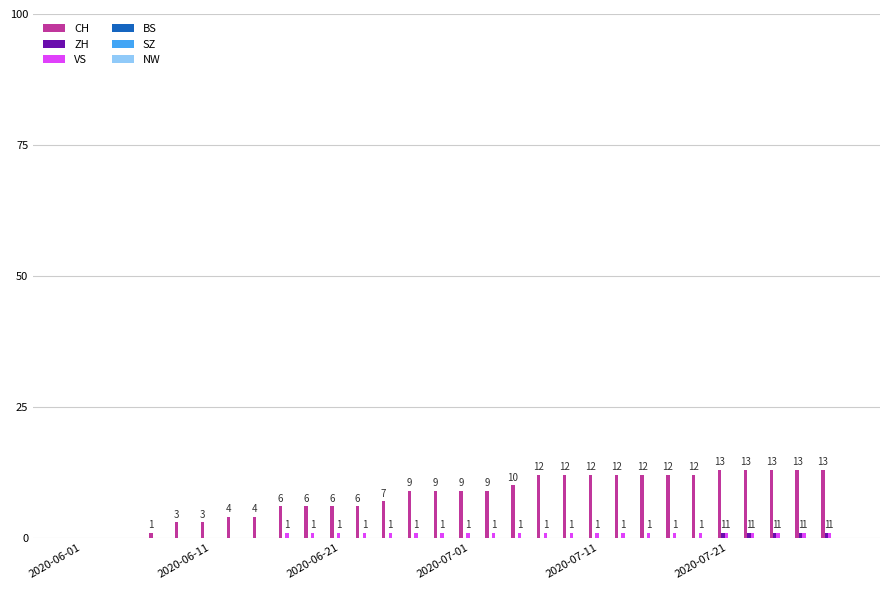

What is the sum of all VS values?

22